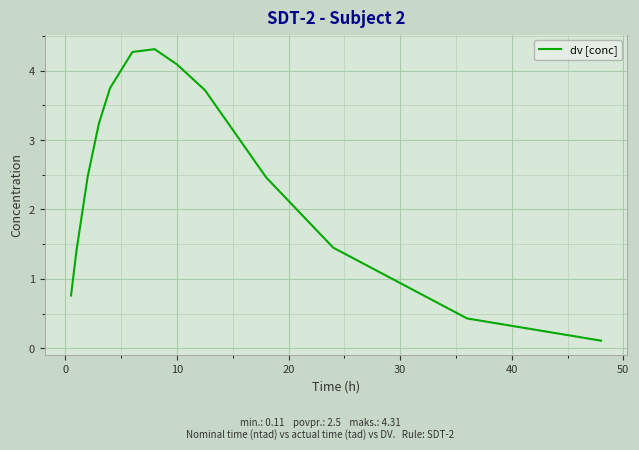

How many lines are shown in the chart?

1